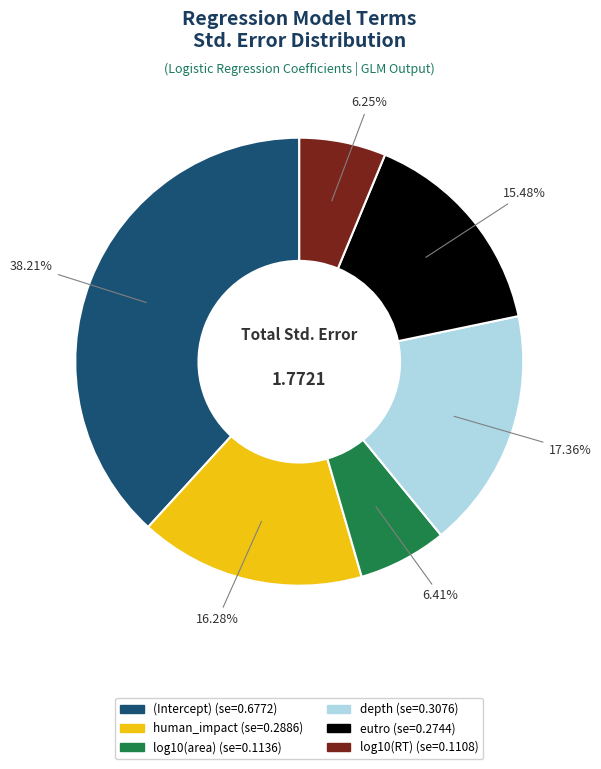

Combined, do human_impact and depth account for over 50%?

No